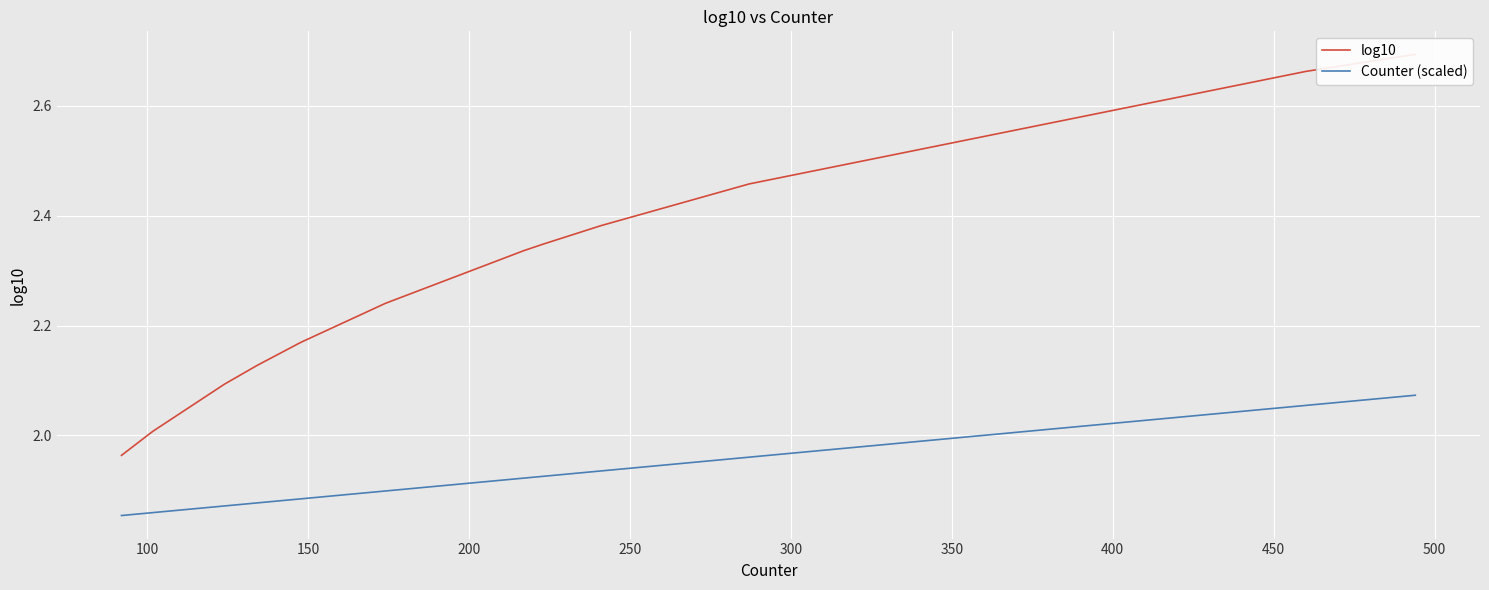

What are all the series names shown in the legend?

log10, Counter (scaled)